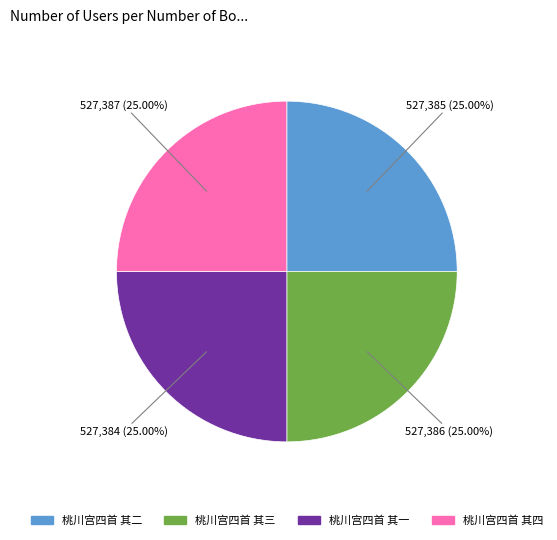

Does 桃川宫四首 其一 represent more than half of the total?

No